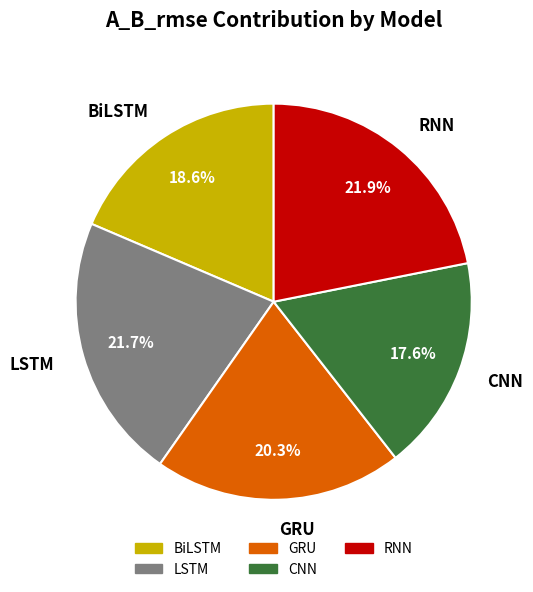

How much of the chart is everything except BiLSTM?

81.4%